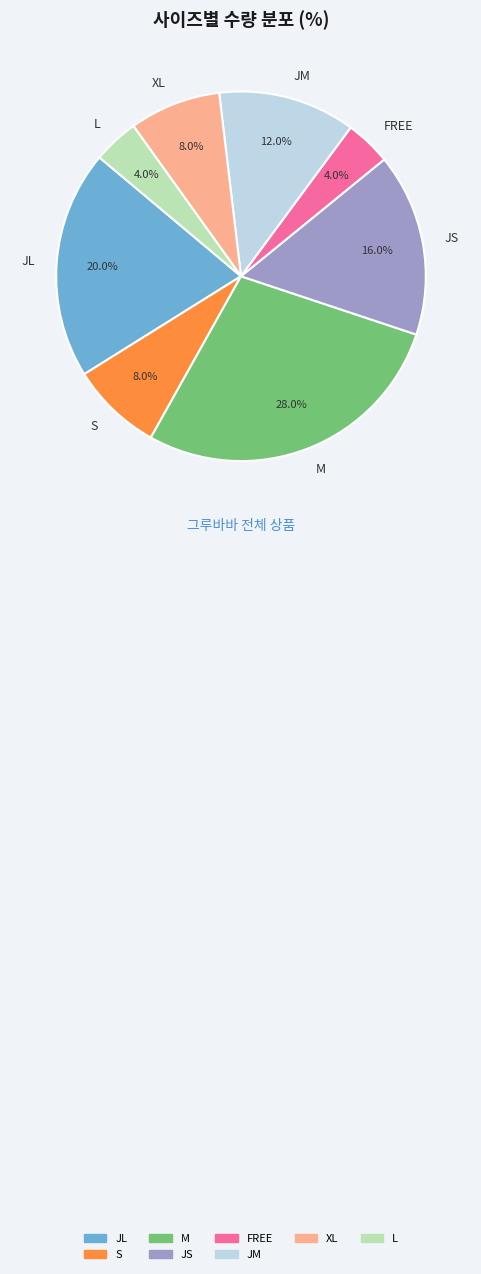

True or false: JS accounts for 1% of the total.

False